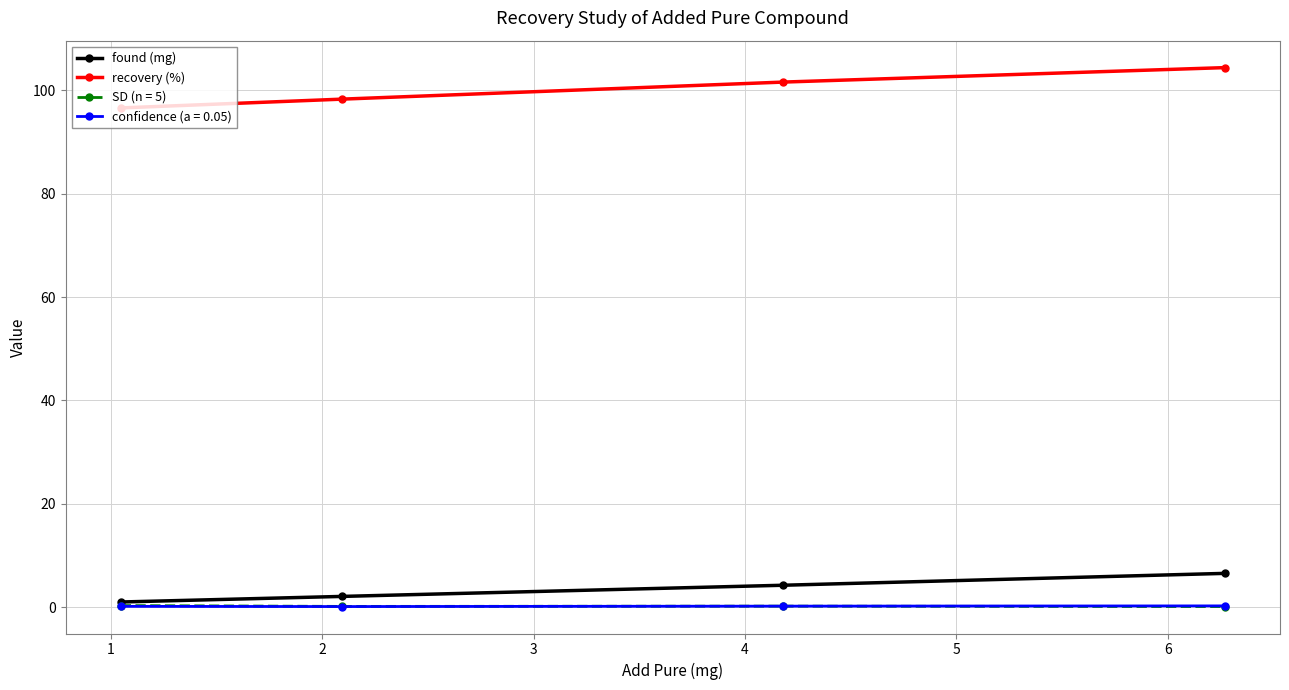

True or false: found (mg) and recovery (%) cross at least once.

False